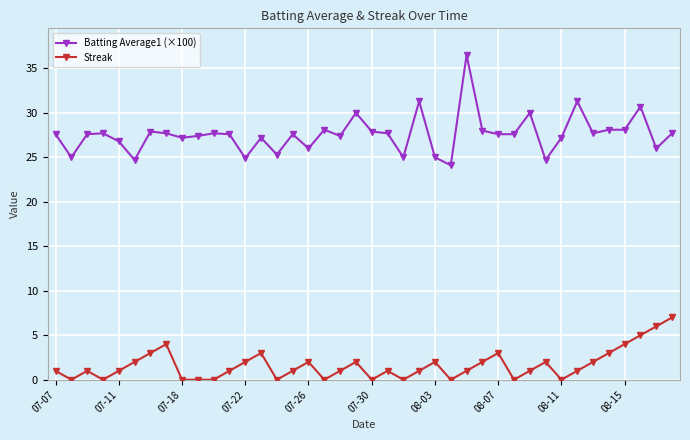

Count the number of data series in this chart.

2